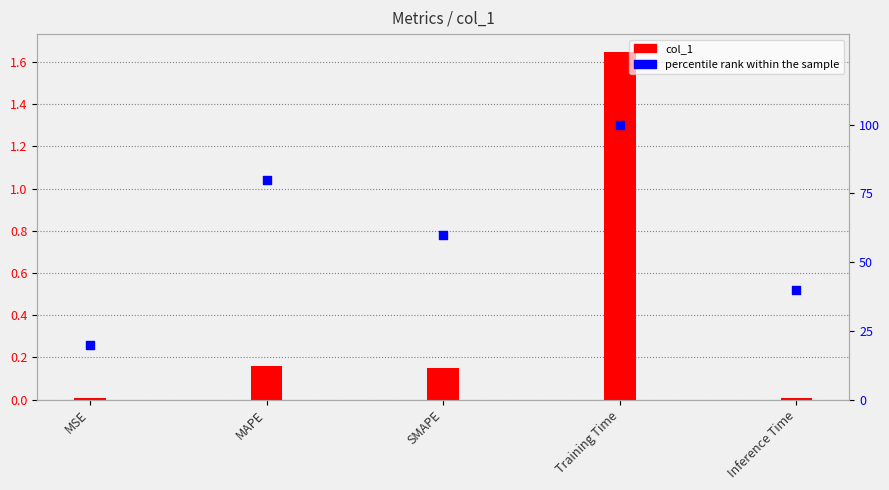

What are all the series names shown in the legend?

col_1, percentile rank within the sample